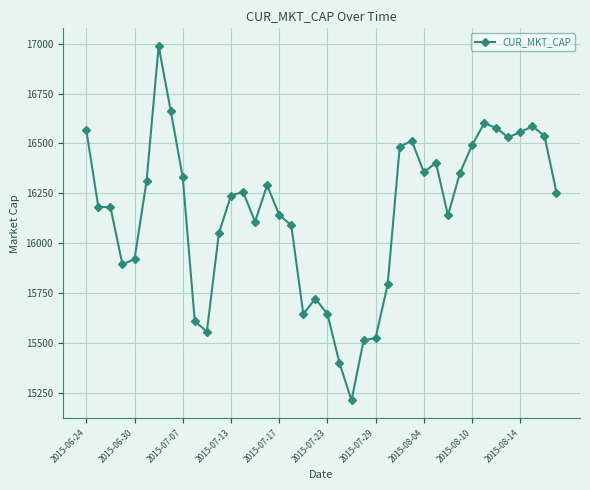

True or false: there are more than 2 points higher than both neighbors.

True